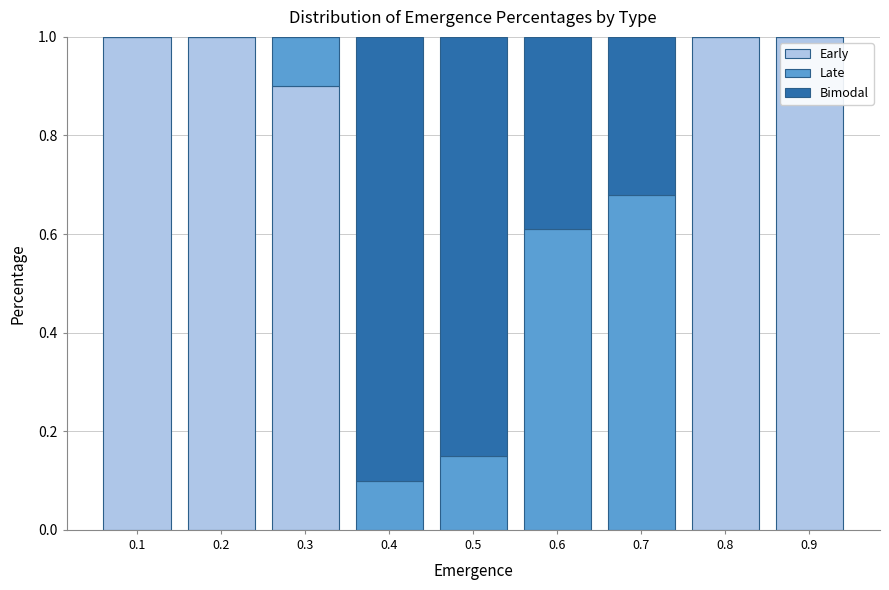

What is the total value across all series at 0.7?

1.0